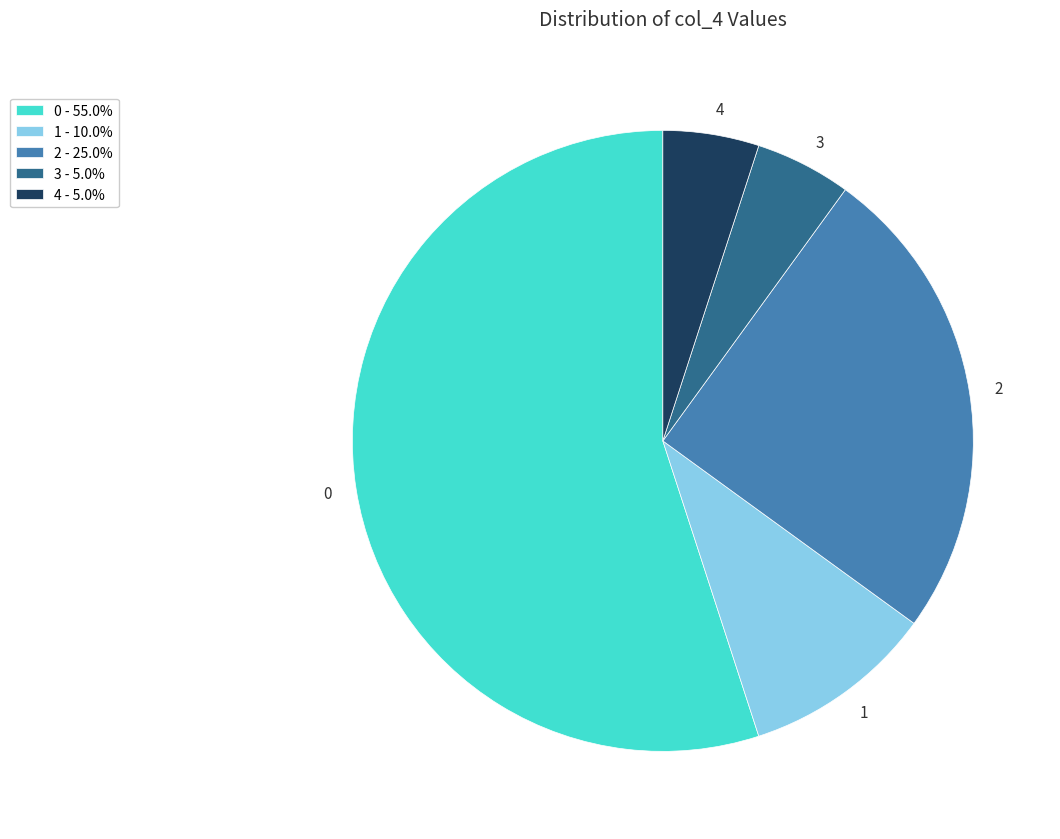

How many segments does this pie chart have?

5